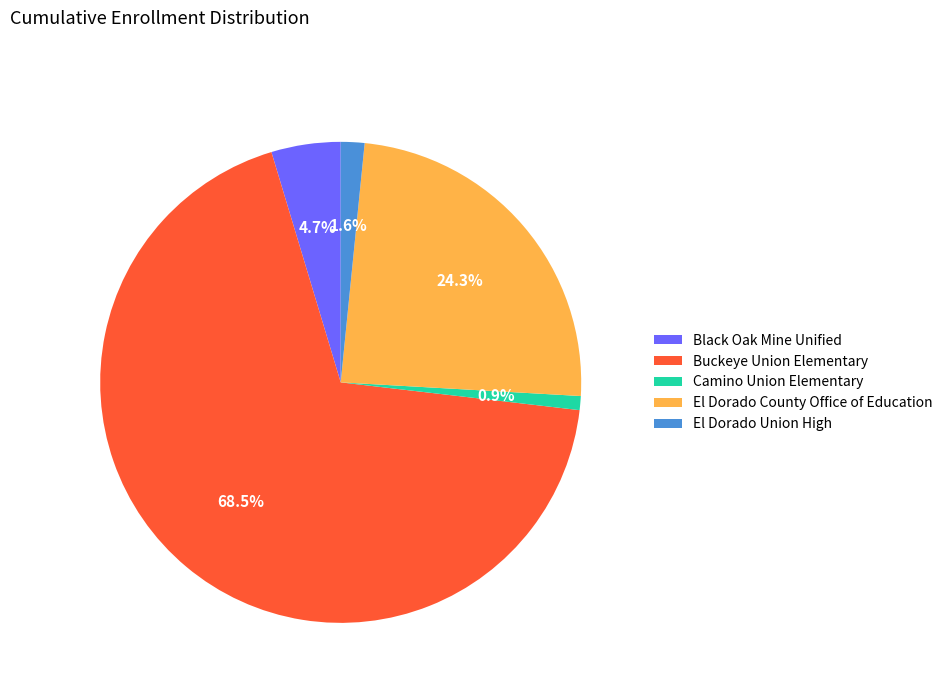

Which slice is the largest?

Buckeye Union Elementary